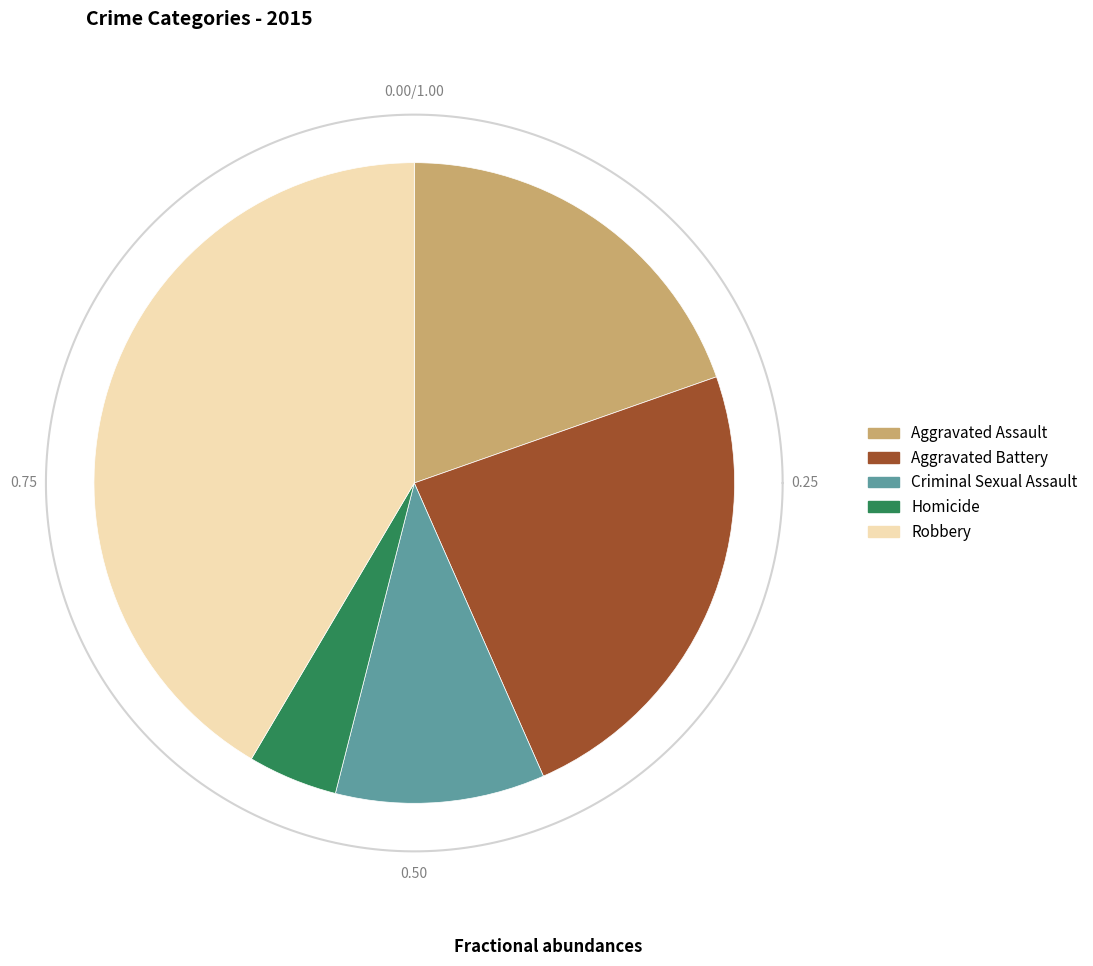

What percentage is the Criminal Sexual Assault slice, to the nearest percent?

11%